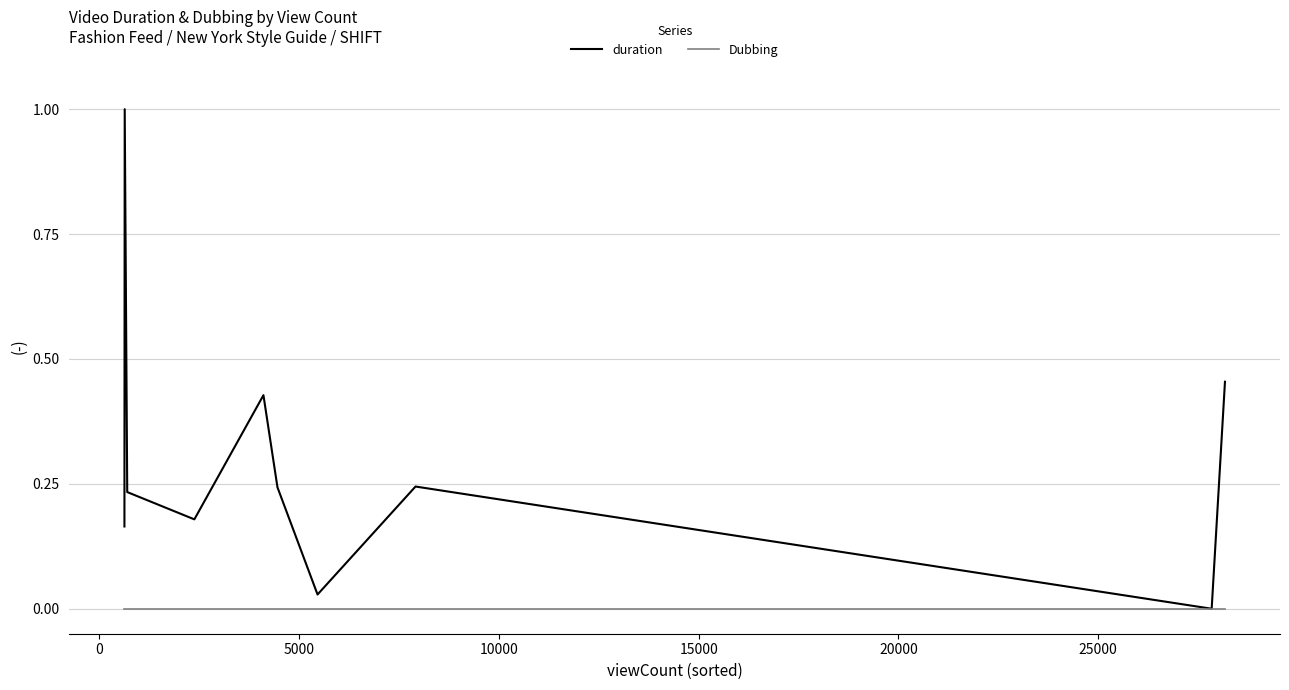

Rank the series by their maximum value, from lowest to highest.

Dubbing, duration